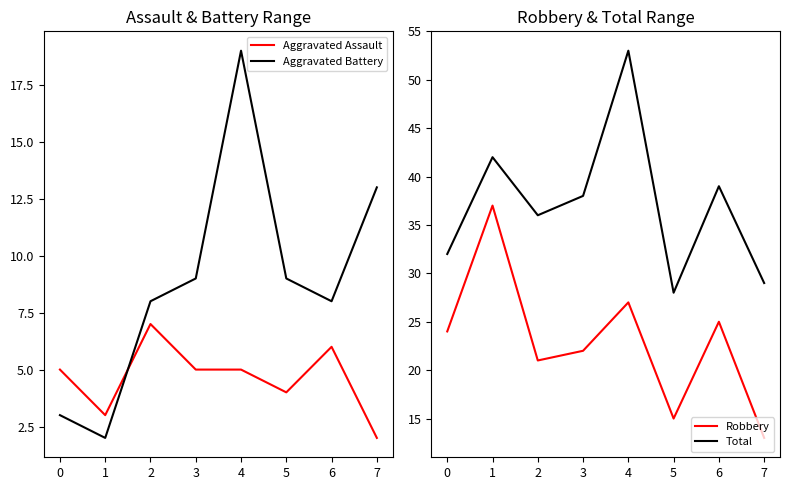

What is the minimum value for Aggravated Assault?

2